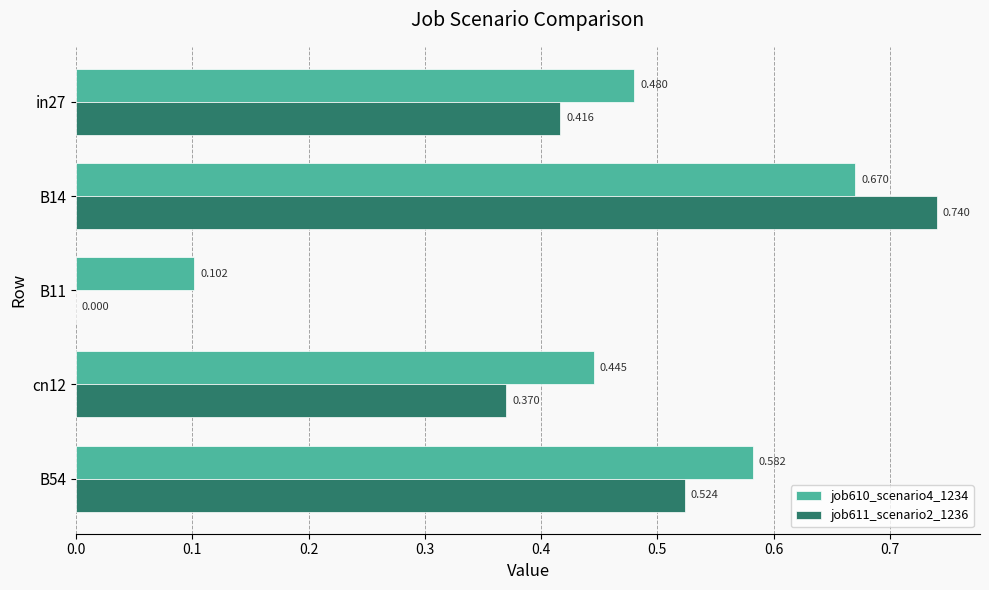

Is the value of job610_scenario4_1234 at cn12 greater than the value of job611_scenario2_1236 at cn12?

Yes